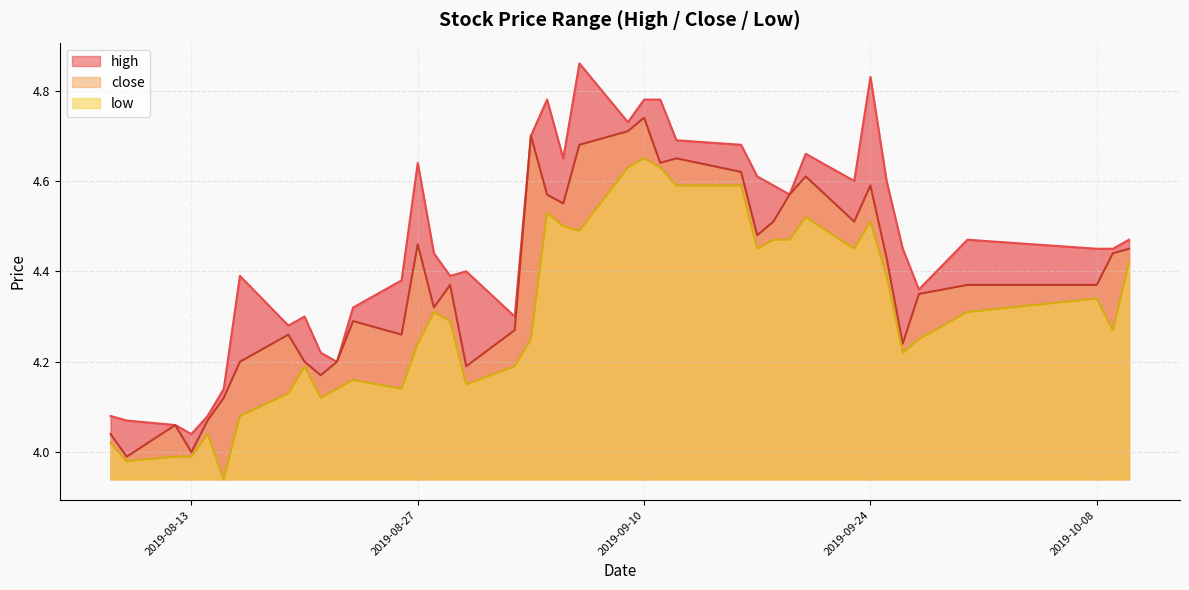

Which category has the lowest value in the high series?

2019-08-13